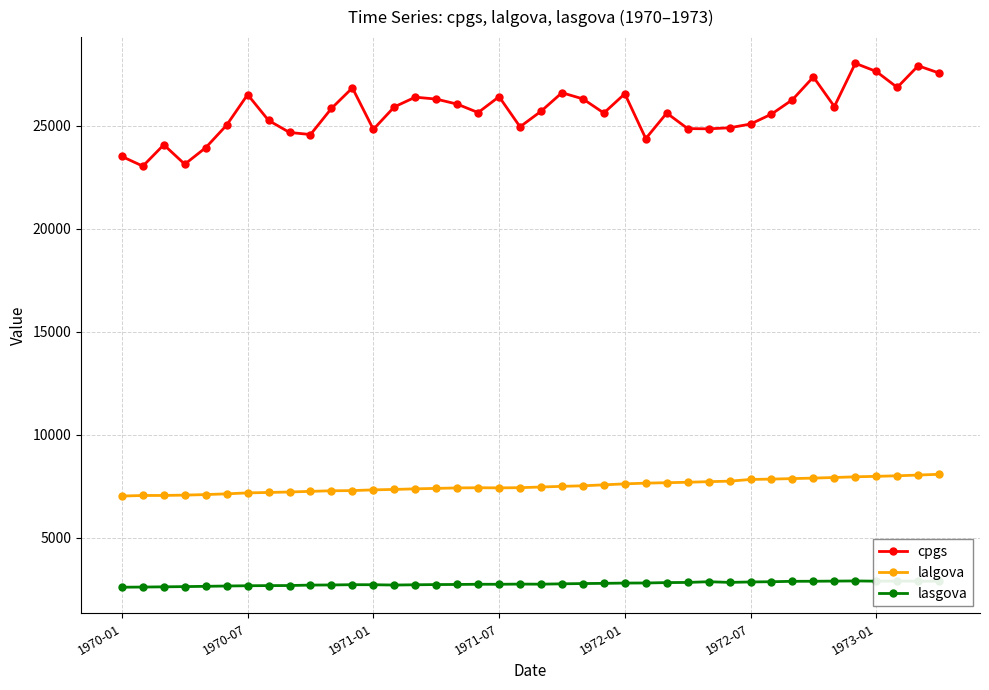

How many lines are shown in the chart?

3